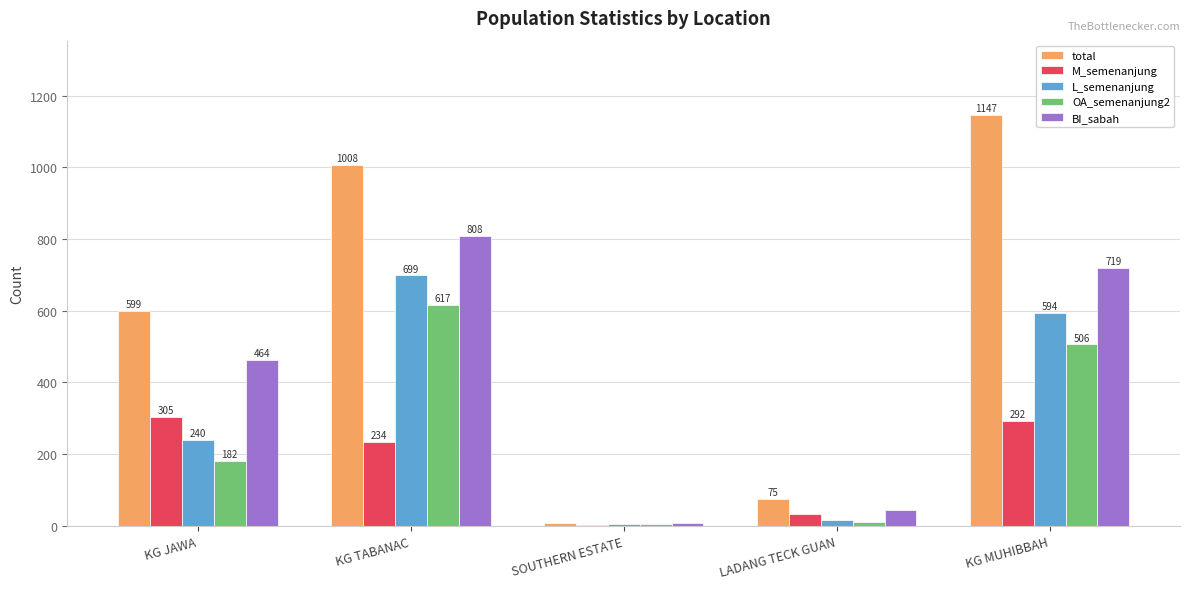

Reading left to right, list all the values displayed in this chart.

total: KG JAWA=599	KG TABANAC=1008	SOUTHERN ESTATE=7	LADANG TECK GUAN=75	KG MUHIBBAH=1147
M_semenanjung: KG JAWA=305	KG TABANAC=234	SOUTHERN ESTATE=2	LADANG TECK GUAN=33	KG MUHIBBAH=292
L_semenanjung: KG JAWA=240	KG TABANAC=699	SOUTHERN ESTATE=5	LADANG TECK GUAN=16	KG MUHIBBAH=594
OA_semenanjung2: KG JAWA=182	KG TABANAC=617	SOUTHERN ESTATE=5	LADANG TECK GUAN=11	KG MUHIBBAH=506
BI_sabah: KG JAWA=464	KG TABANAC=808	SOUTHERN ESTATE=7	LADANG TECK GUAN=43	KG MUHIBBAH=719